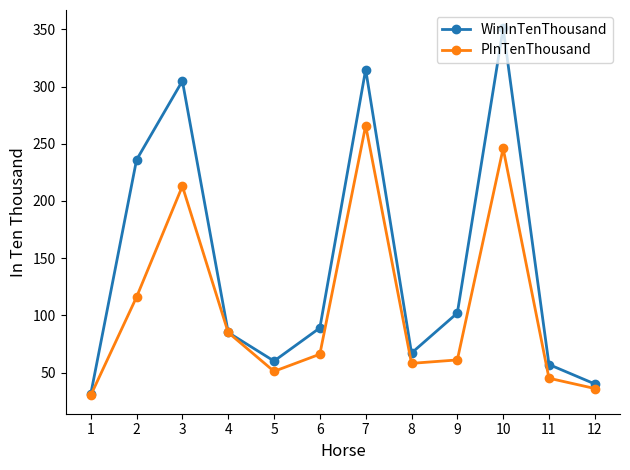

What is the sum of all WinInTenThousand values?

1738